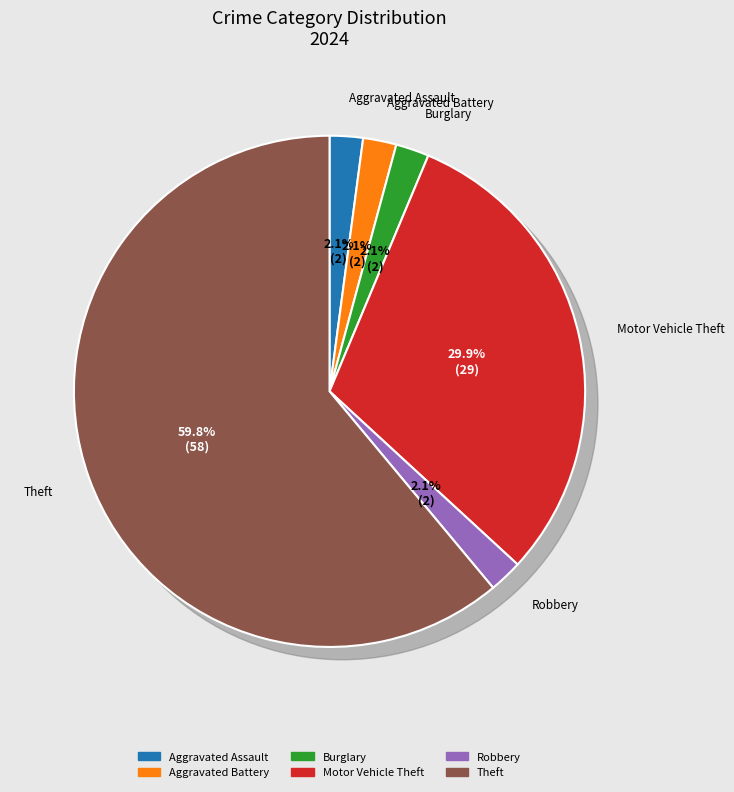

Which has a higher value, Aggravated Battery or Burglary?

Aggravated Battery